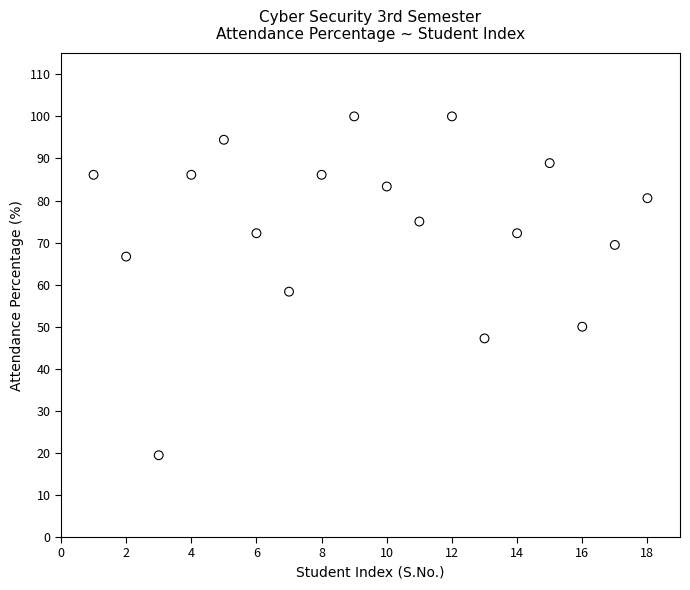

What is the range of X values (max minus min)?

17.0